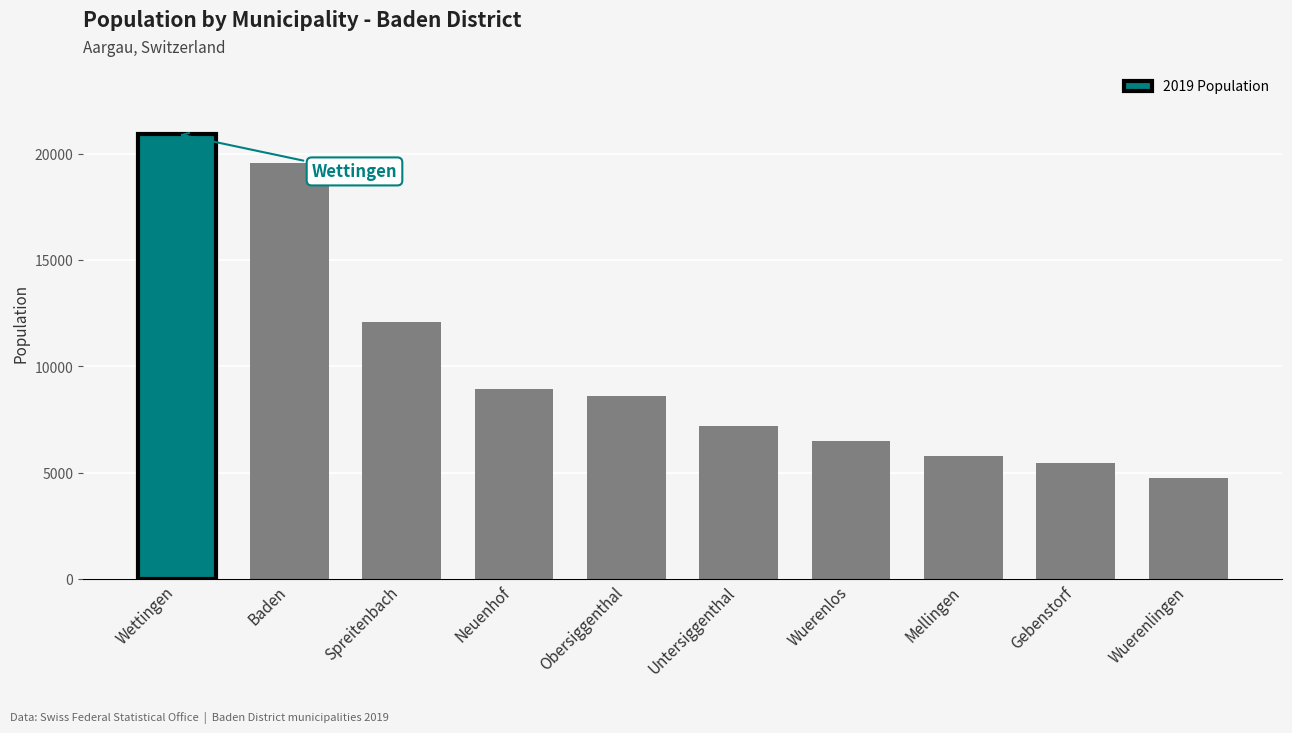

Does the chart contain any negative values?

No